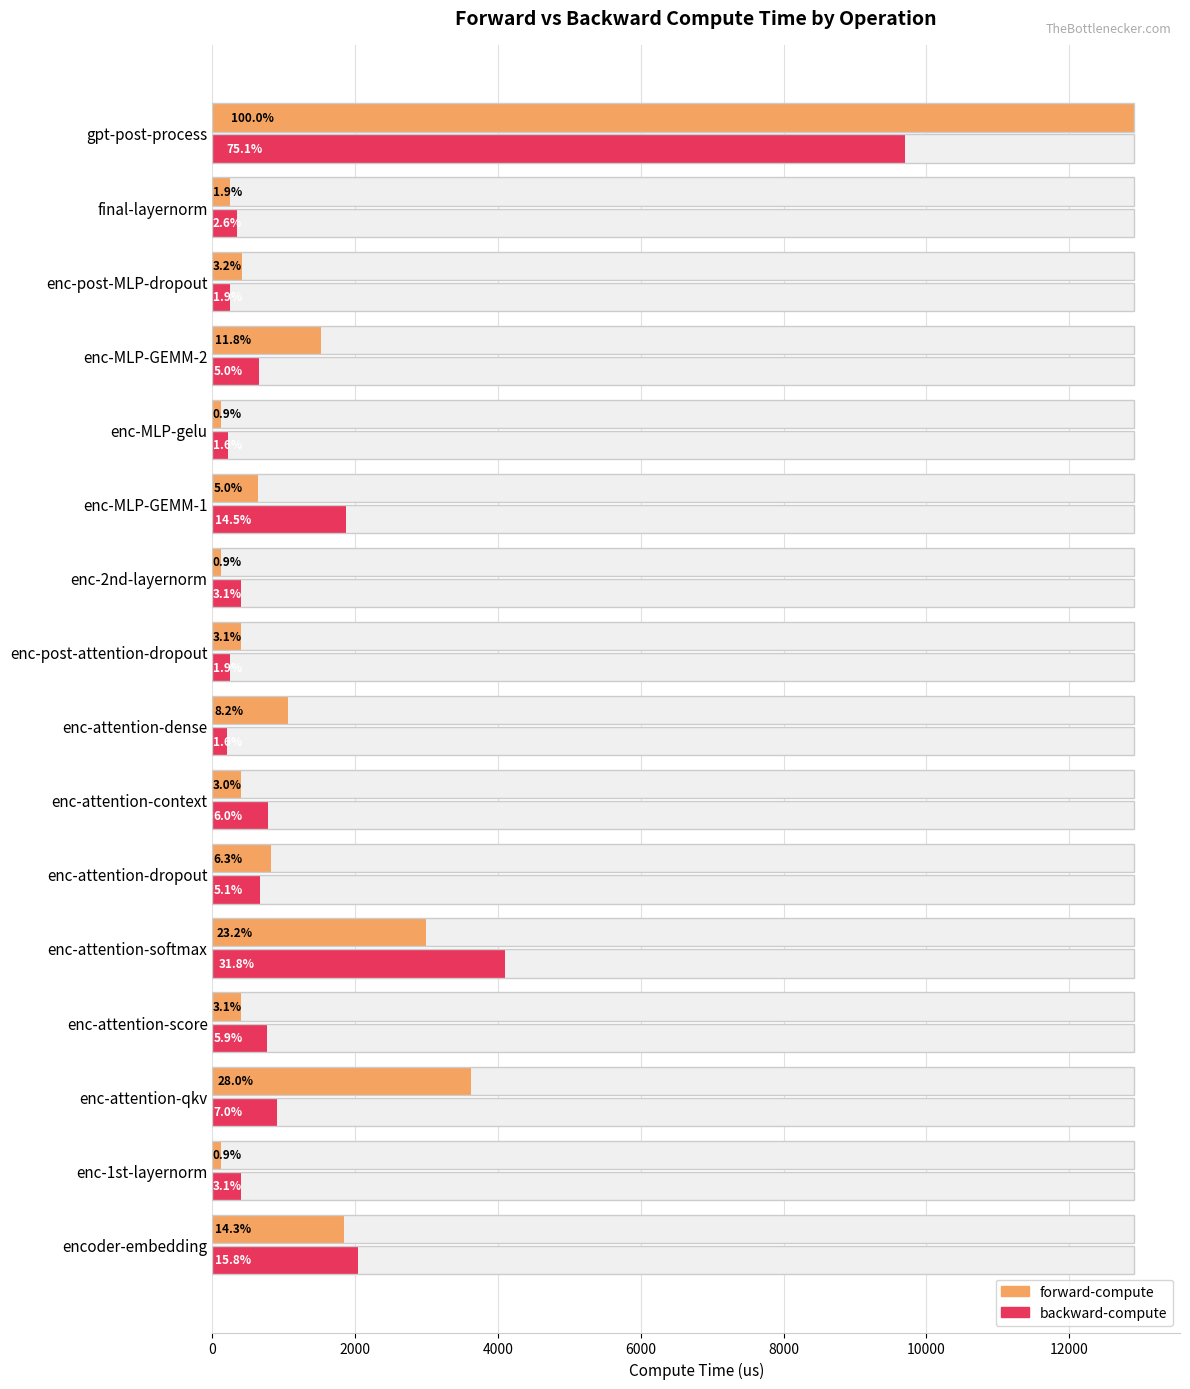

What is the sum of all forward-compute values?

27609.7